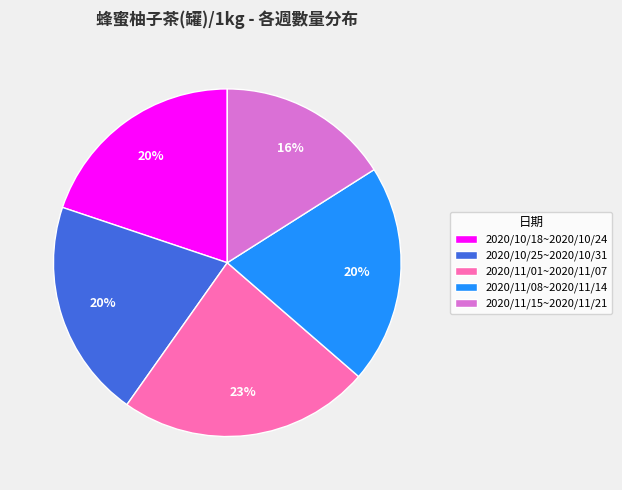

Do 2020/10/25~2020/10/31 and 2020/11/15~2020/11/21 together represent more than half of the pie?

No